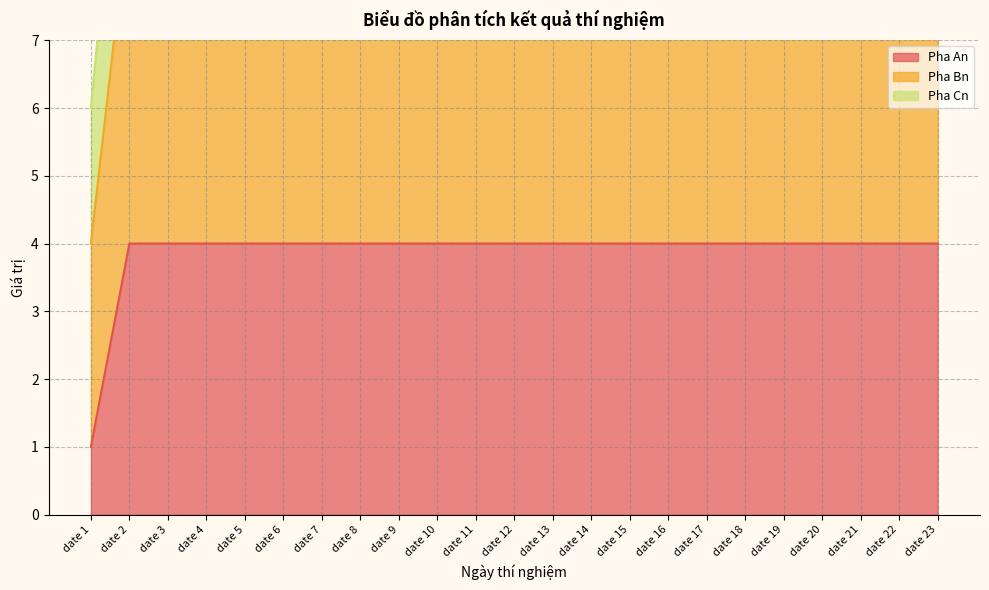

At which category is the sum across all series the highest?

date 2